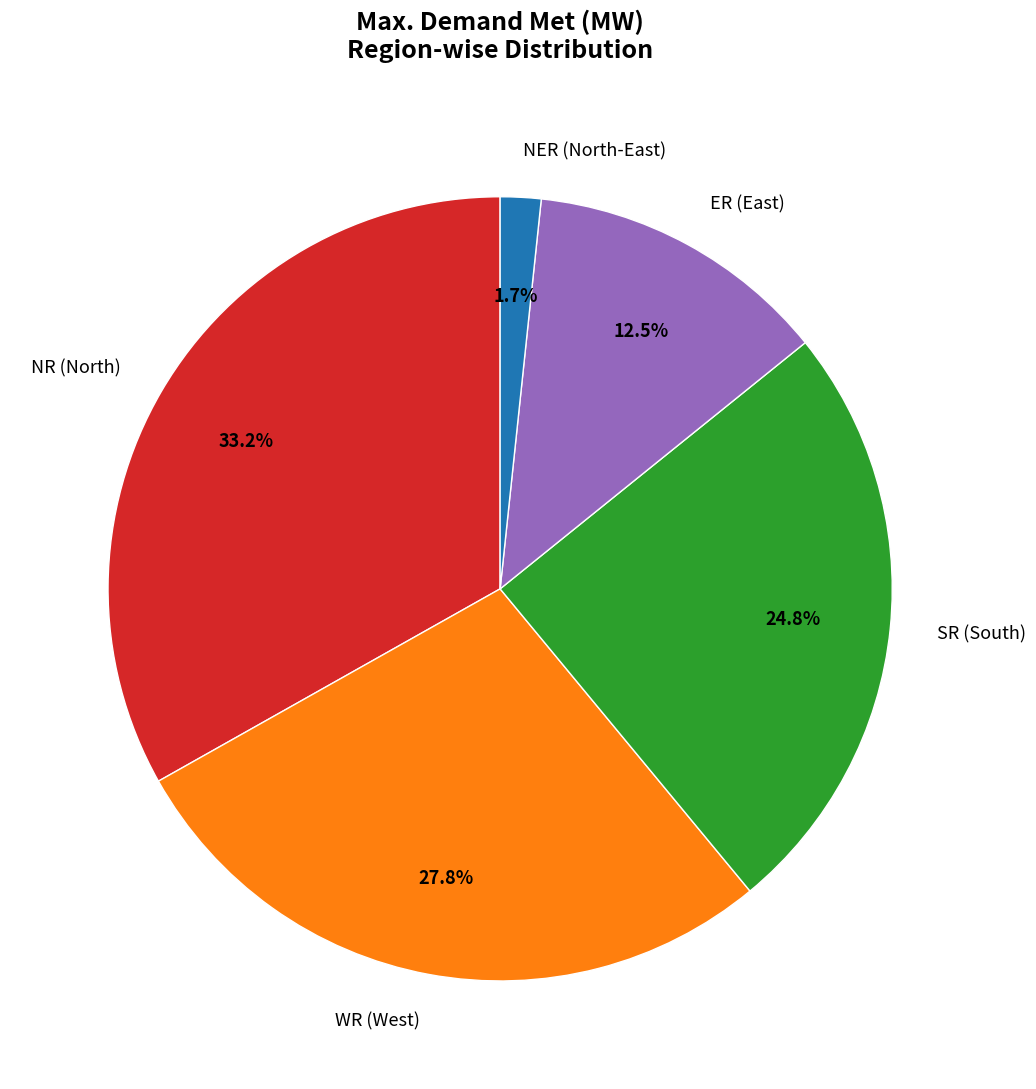

Rank the categories by value from highest to lowest.

NR (North), WR (West), SR (South), ER (East), NER (North-East)